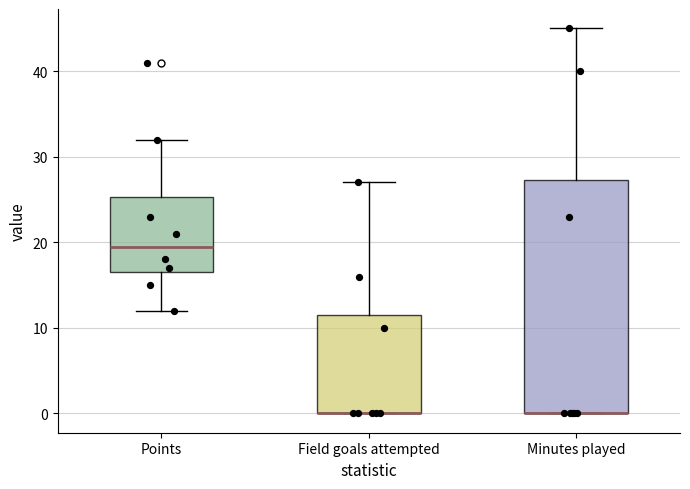

Where is the upper edge of the box for Minutes played on the y-axis? The values are not printed on the chart, so give them approximately, as read against the axis.

27